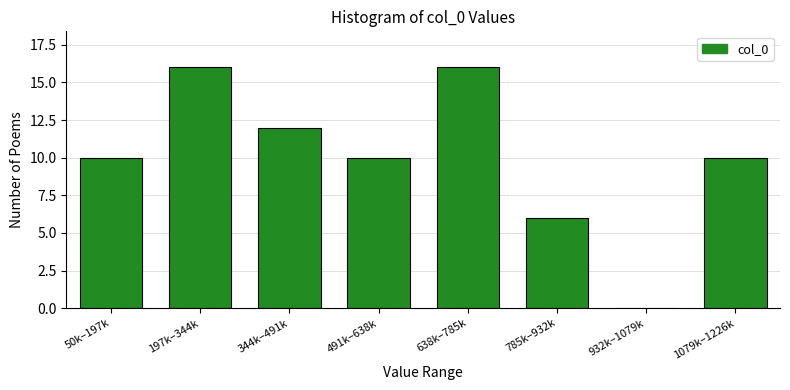

Reading left to right, transcribe all the data shown in this chart.

50k–197k=10	197k–344k=16	344k–491k=12	491k–638k=10	638k–785k=16	785k–932k=6	932k–1079k=0	1079k–1226k=10